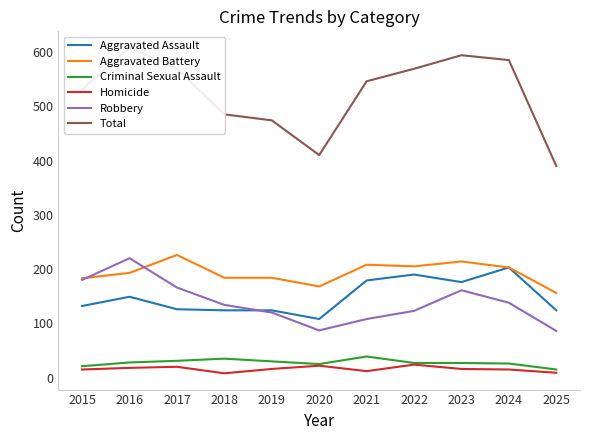

What is the value of the Homicide point at the 11th from the left?

9